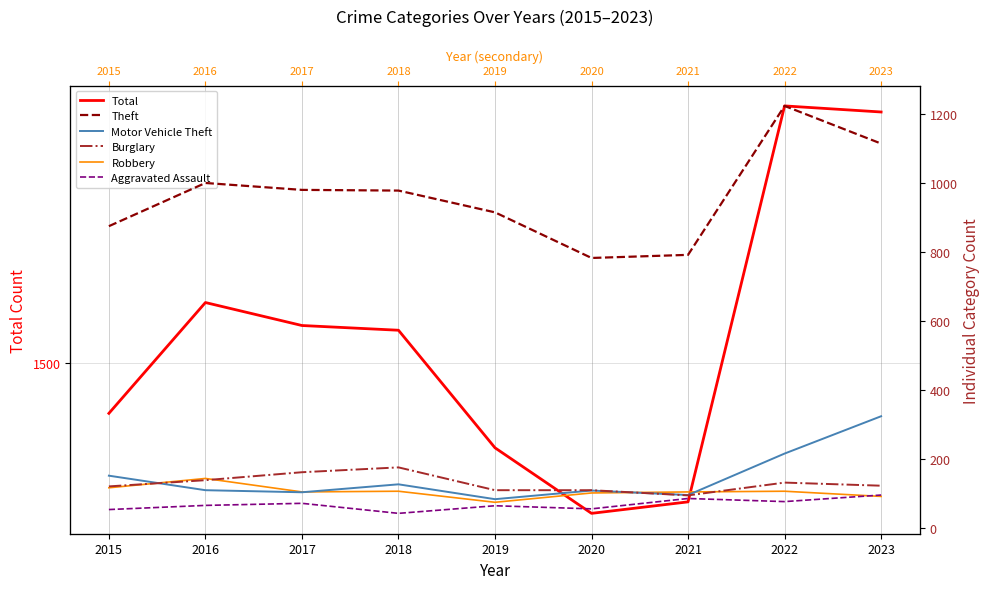

Where is the first local maximum for Motor Vehicle Theft?

2018